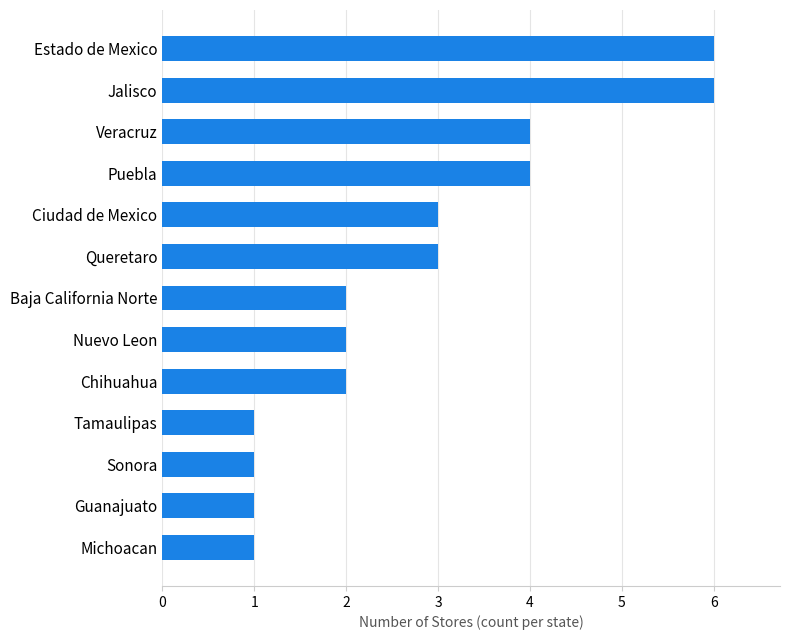

The chart shows a value of 9 at Estado de Mexico. True or false?

False